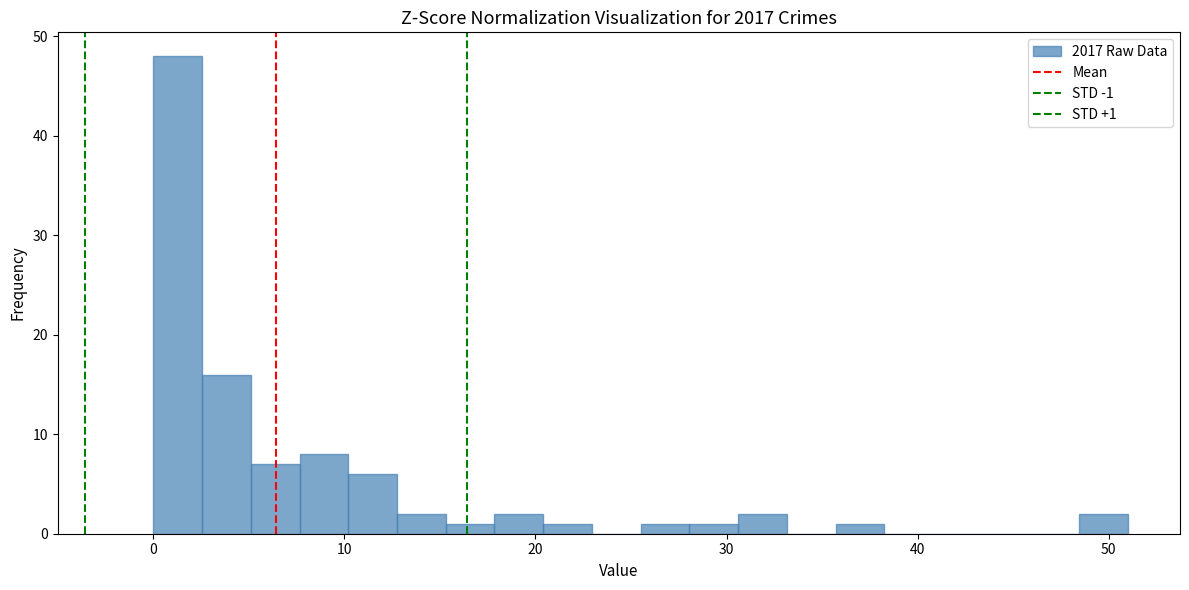

Read against the x-axis, roughly where is the centre of the tallest bar?

1